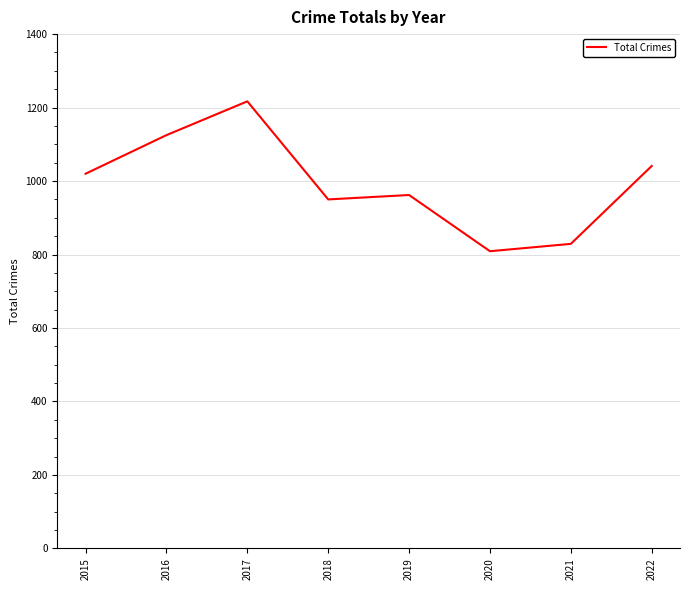

How many interior local valleys (lower than both neighbors) does the data have?

2